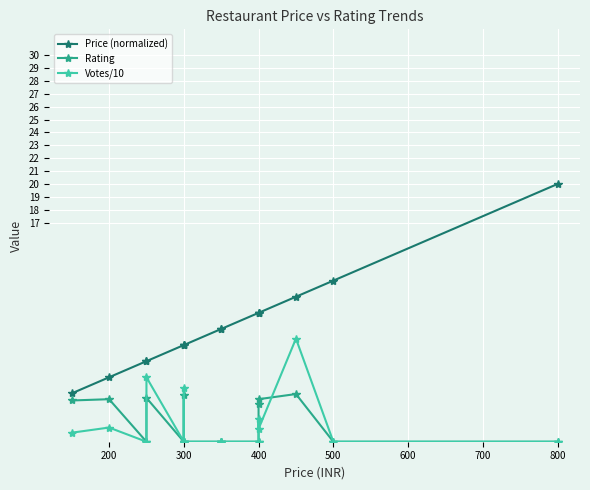

True or false: Votes/10 and Rating intersect in this chart.

True